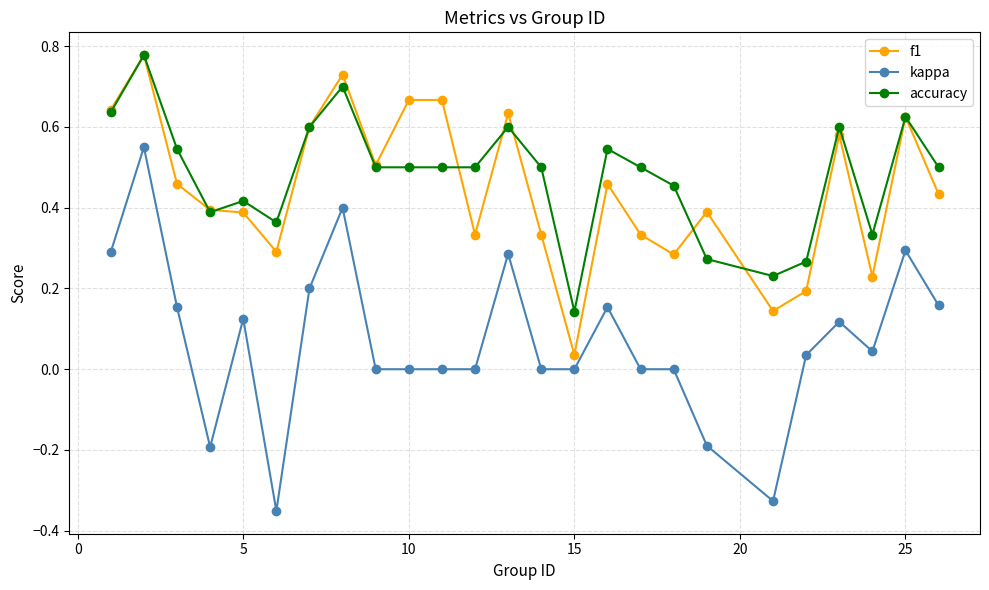

True or false: kappa and f1 intersect in this chart.

False